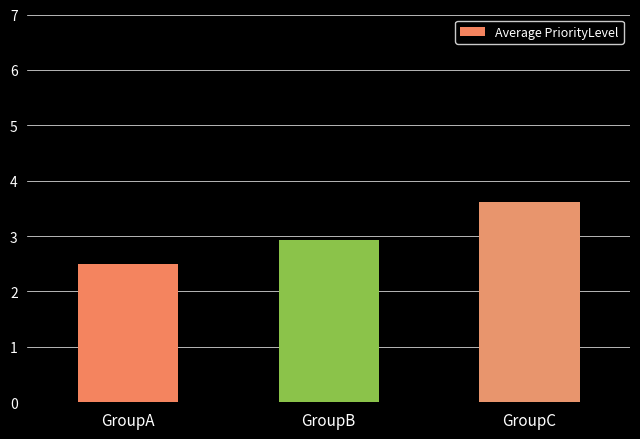

What is the difference between the maximum and minimum values?

1.1